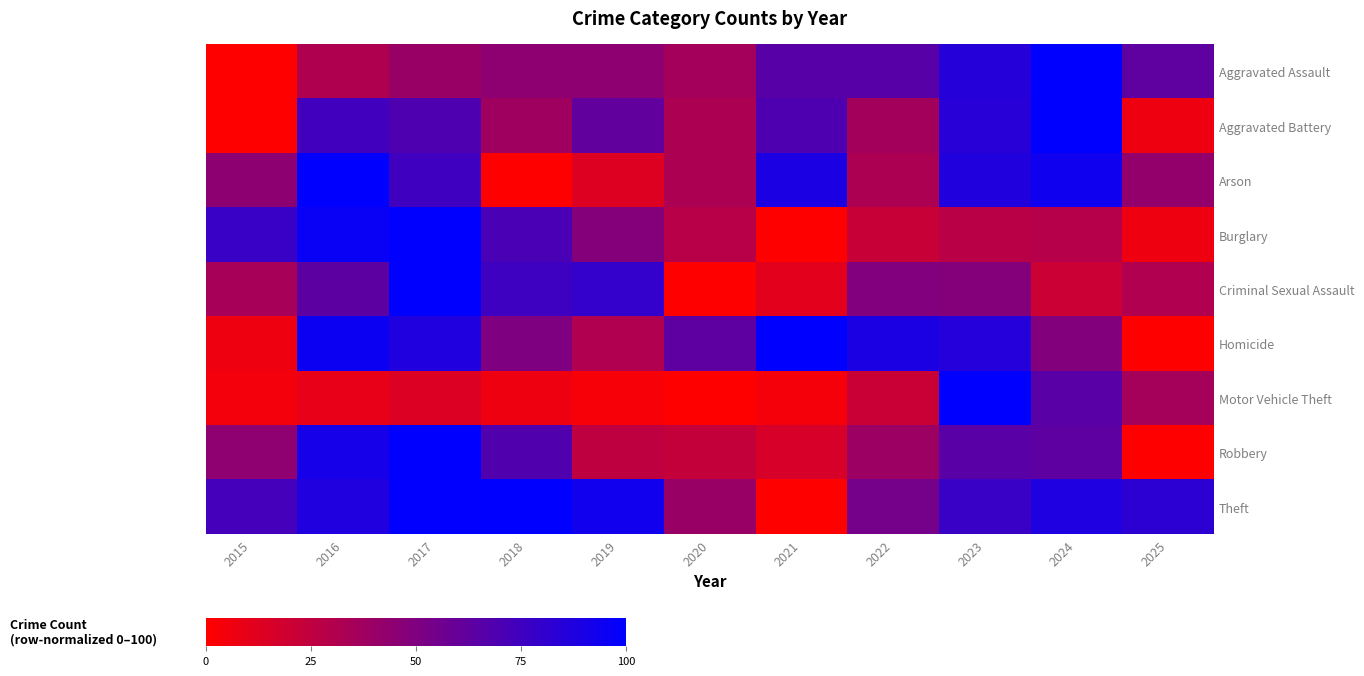

Count the number of data series in this chart.

9